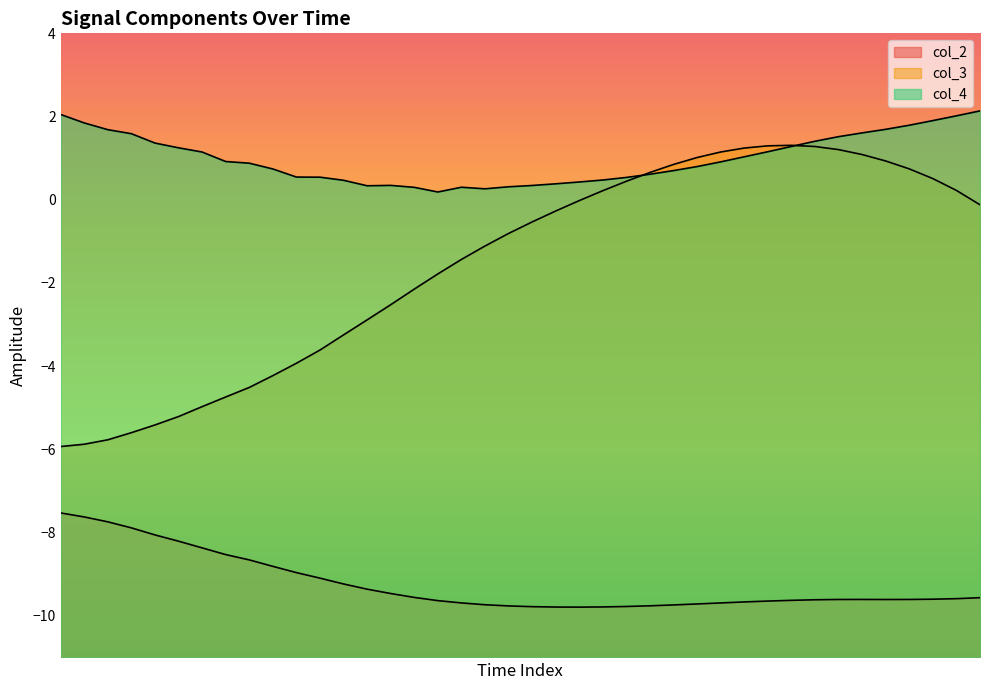

What are all the series names shown in the legend?

col_2, col_3, col_4